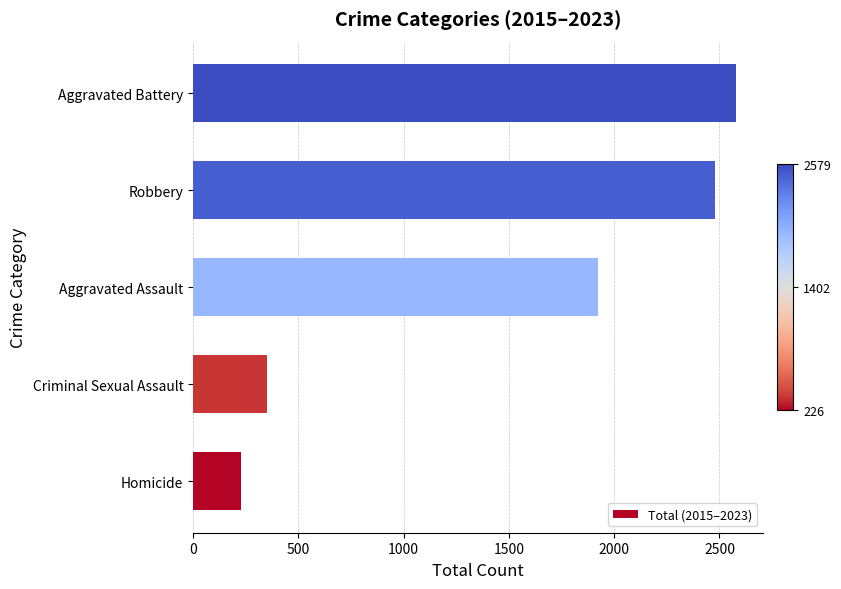

Approximately how many times larger is the value at Robbery compared to Criminal Sexual Assault?

7.1